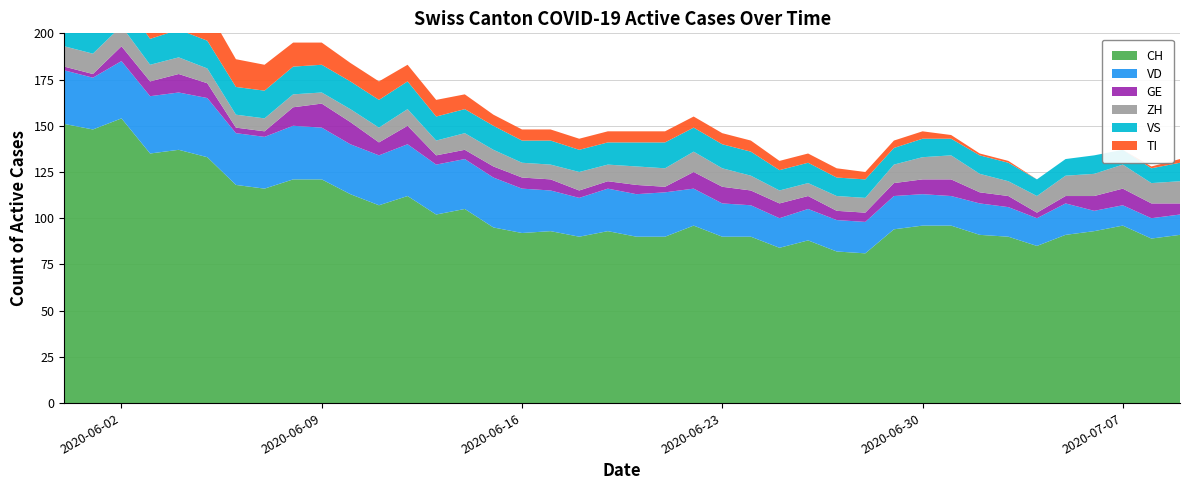

Reading left to right, list all the values displayed in this chart.

CH: 151	148	154	135	137	133	118	116	121	121	113	107	112	102	105	95	92	93	90	93	90	90	96	90	90	84	88	82	81	94	96	96	91	90	85	91	93	96	89	91
VD: 29	28	31	31	31	32	28	28	29	28	27	27	28	27	27	27	24	22	21	23	23	24	20	18	17	16	17	17	17	18	17	16	17	16	15	17	11	11	11	11
GE: 2	2	8	8	10	8	3	3	10	13	12	7	10	5	5	6	6	6	4	4	5	3	9	9	8	8	7	5	5	7	8	9	6	6	3	4	8	9	8	6
ZH: 11	11	11	9	9	8	7	7	7	6	7	8	9	8	9	9	8	8	10	9	10	10	11	10	8	7	7	8	8	10	12	13	10	8	9	11	12	13	11	12
VS: 15	15	15	14	15	15	15	15	15	15	15	15	15	13	13	13	12	13	12	12	13	14	13	13	13	11	11	10	10	9	10	9	10	10	9	9	10	8	8	10
TI: 30	28	26	20	18	17	15	14	13	12	10	10	9	9	8	6	6	6	6	6	6	6	6	6	6	5	5	5	4	4	4	2	1	1	0	0	0	0	1	2